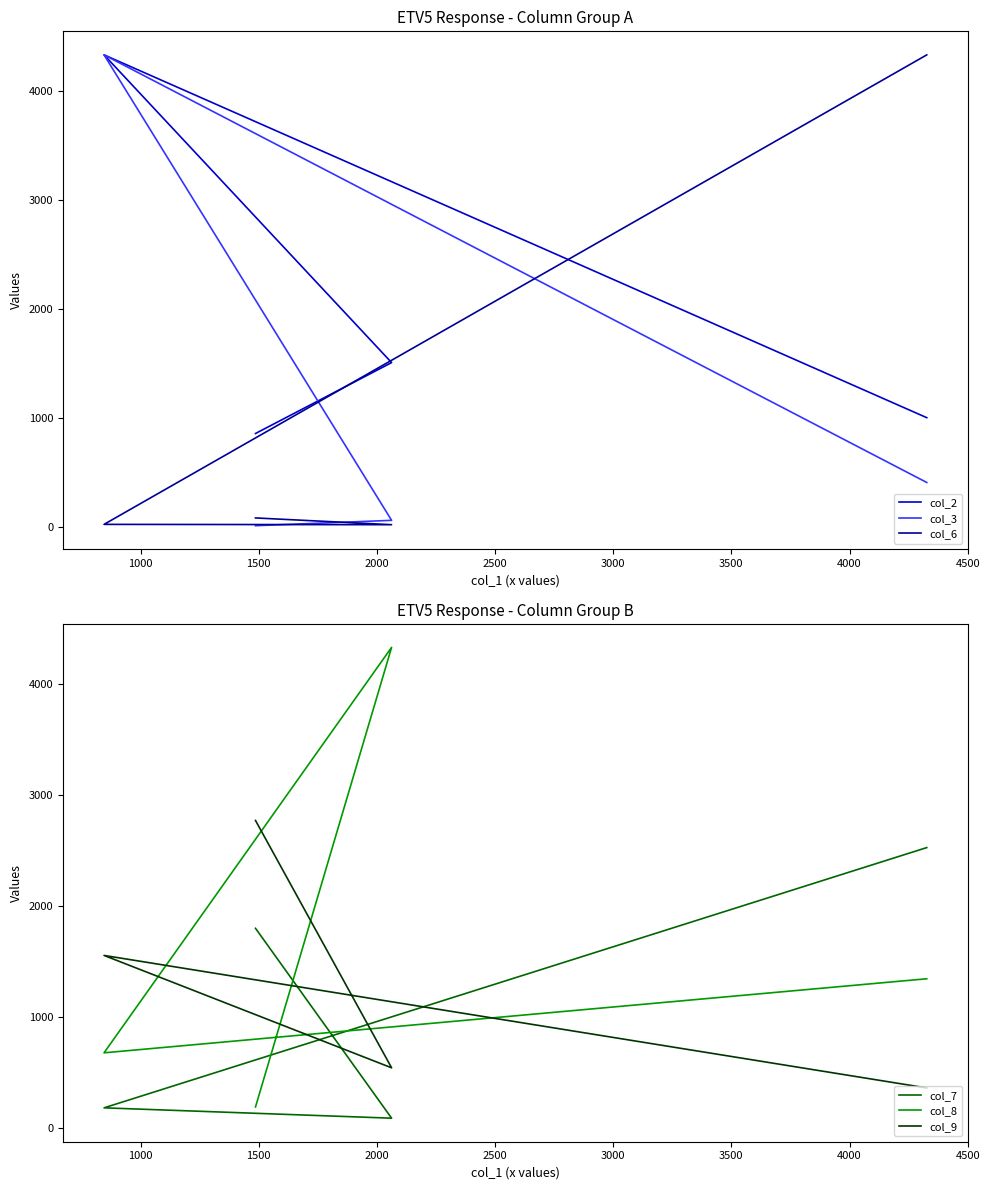

Rank the series by their maximum value, from highest to lowest.

col_2, col_3, col_6, col_8, col_9, col_7